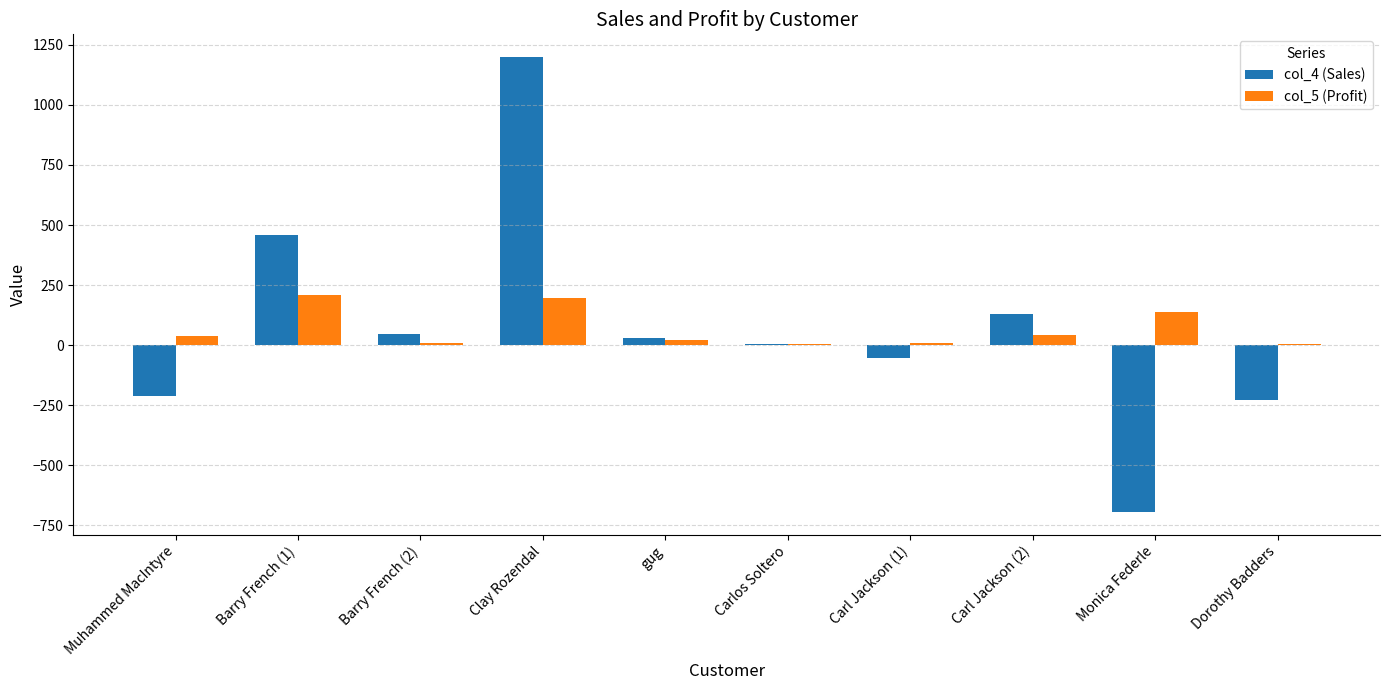

Count the number of data series in this chart.

2